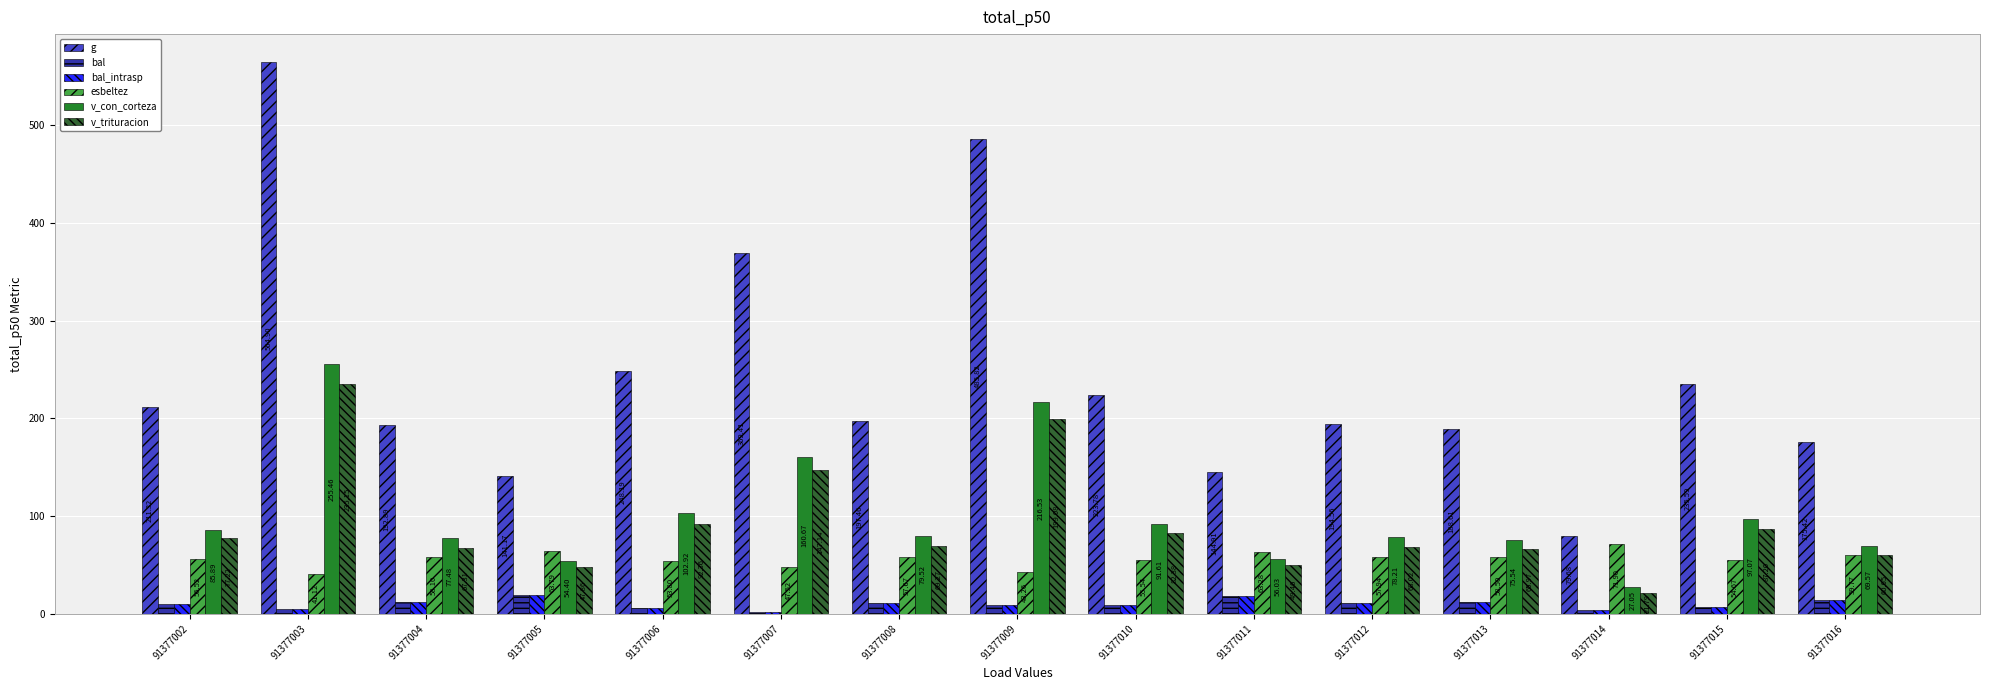

How many groups of bars are there?

15